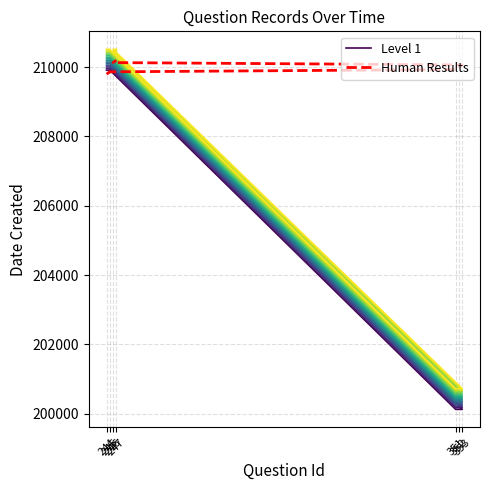

True or false: Human Results and Level 1 intersect in this chart.

True